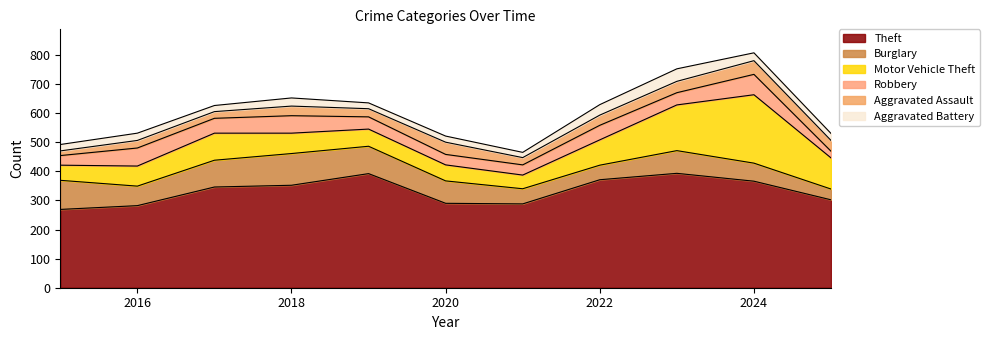

Where does the Robbery series first go above 42?

2016